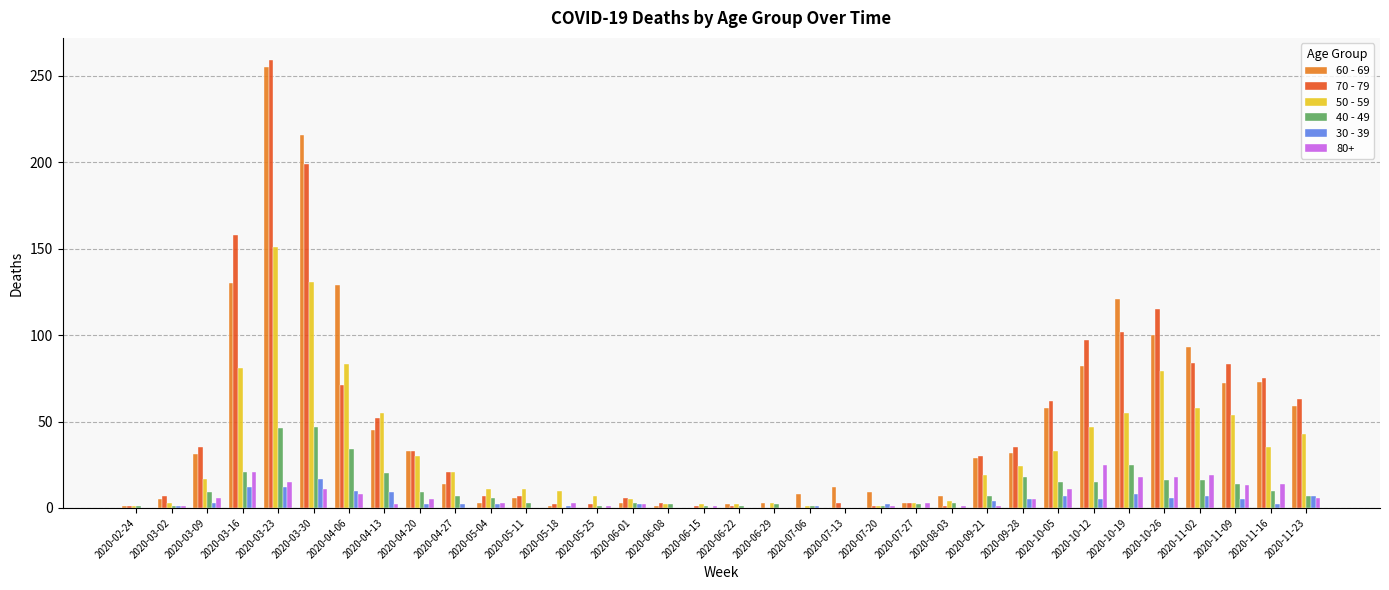

Are the bars horizontal?

No